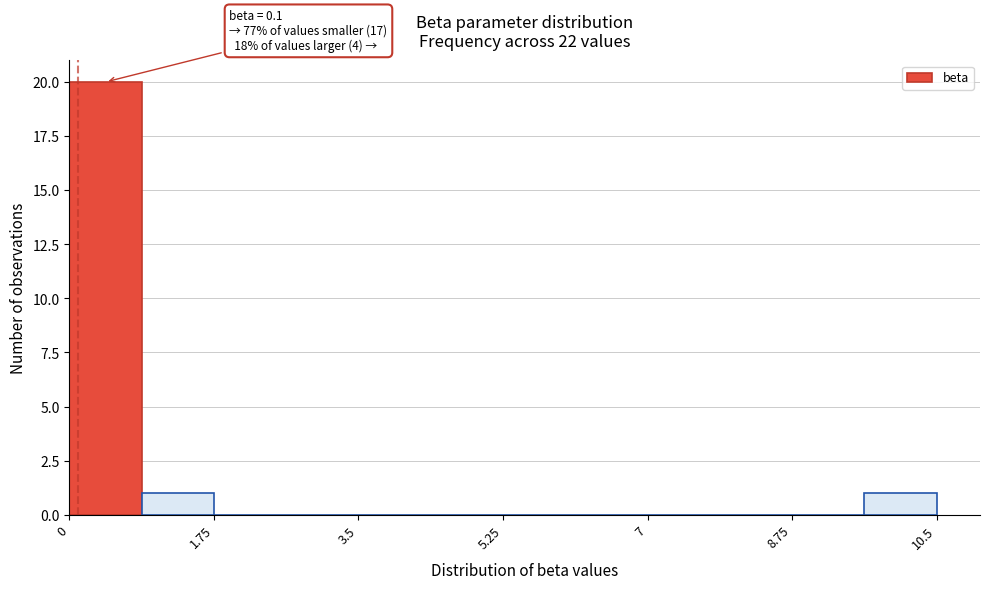

Which range on the x-axis has the tallest bar?

0.0 to 0.8